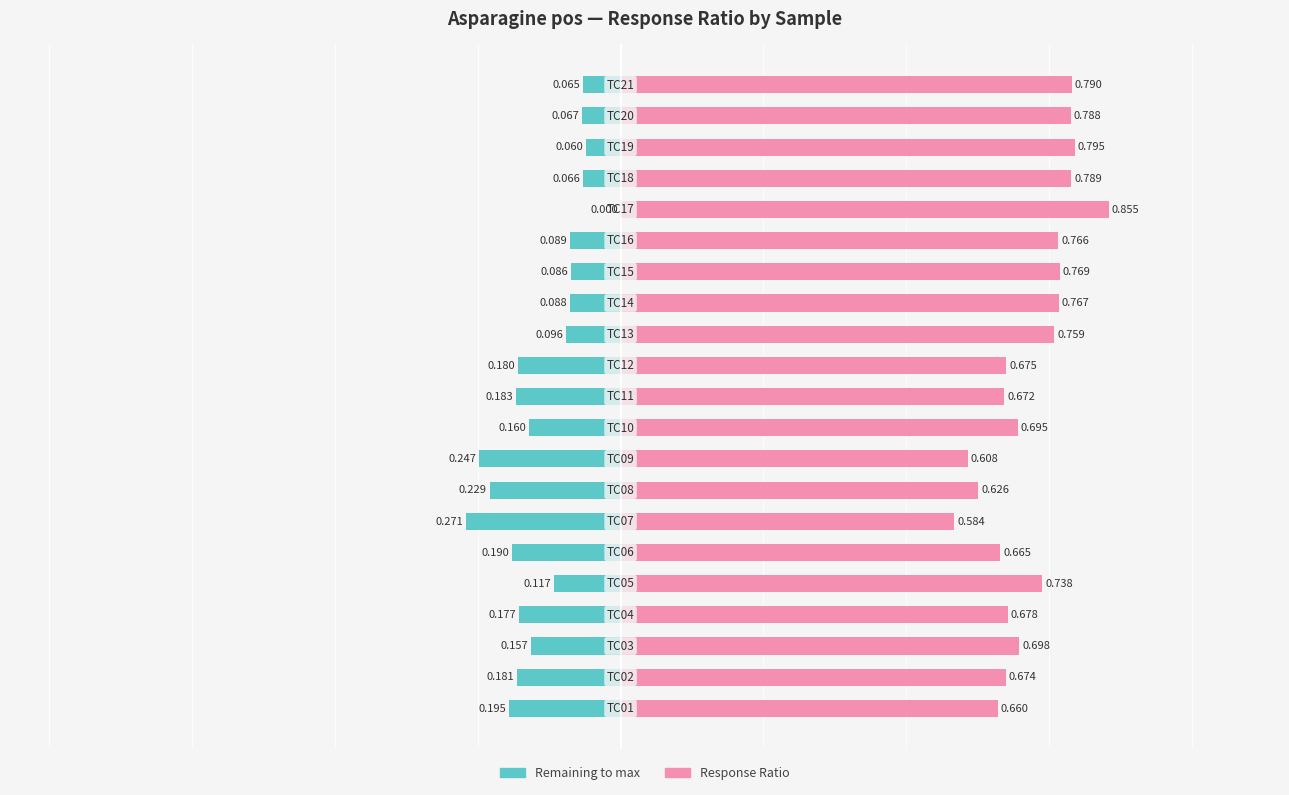

What is the difference between the maximum and minimum values in the Left portion series?

0.3